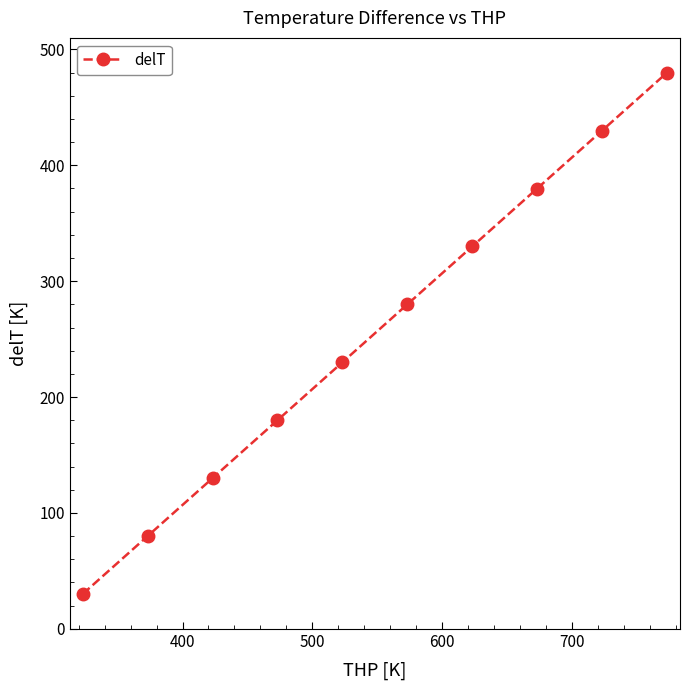

What is the value of the 1st point from the left?

30.0